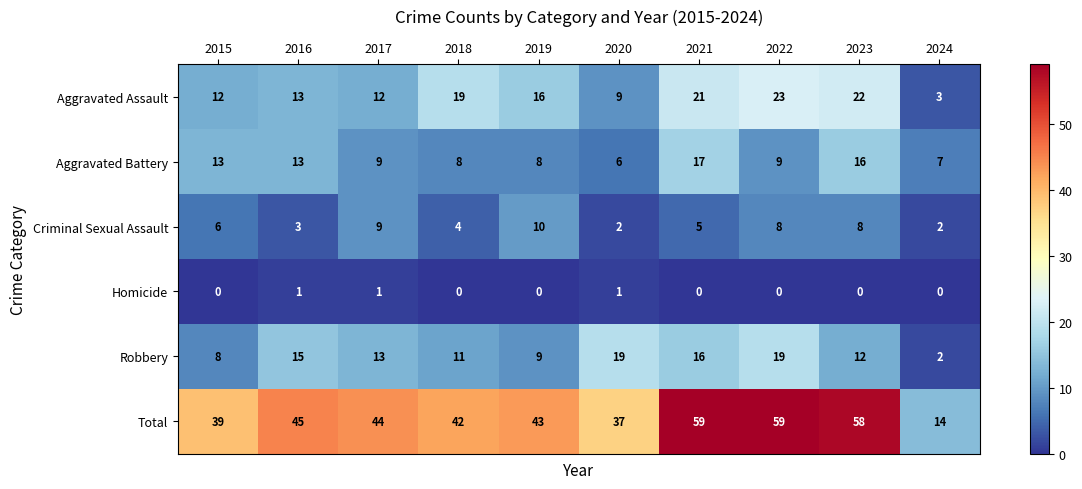

True or false: Total has a value of 63 at 2016.

False